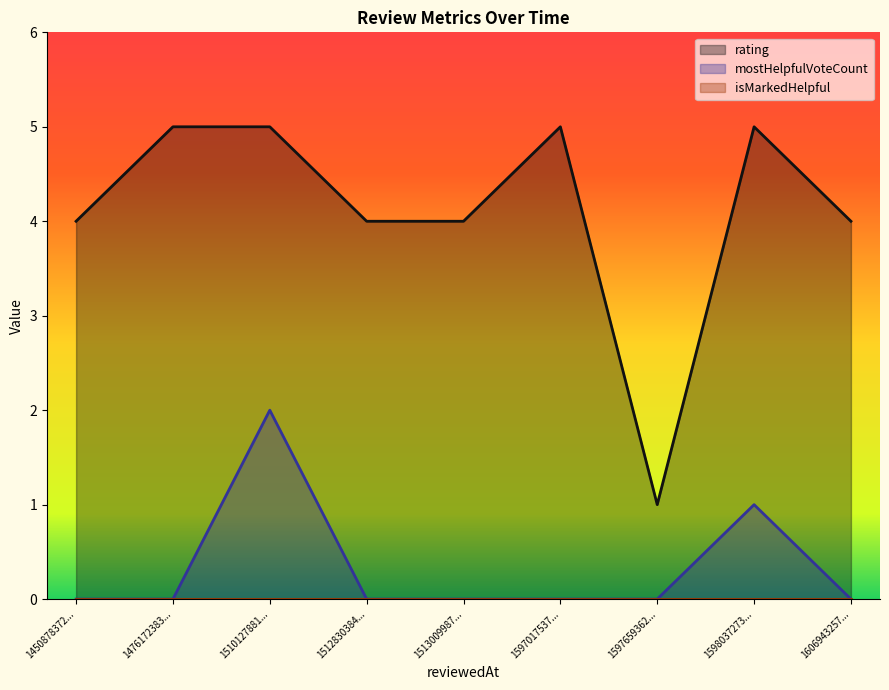

True or false: rating and mostHelpfulVoteCount intersect in this chart.

False